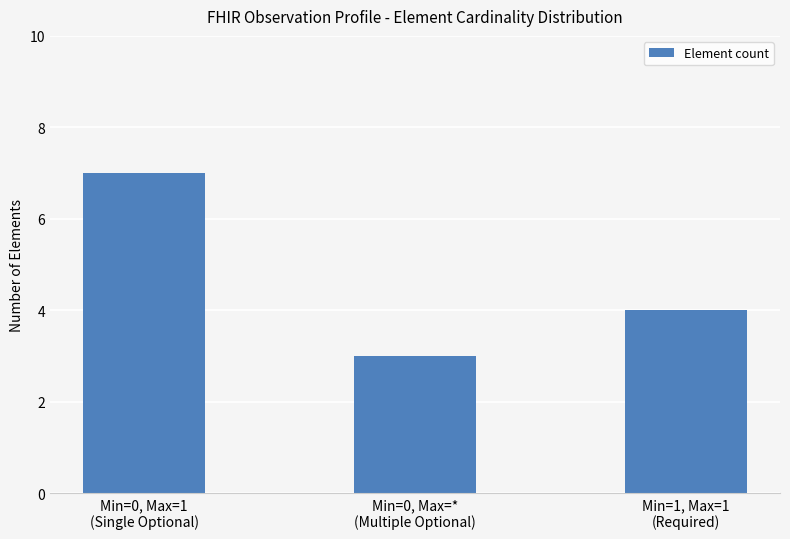

Rank the categories by value from lowest to highest.

Min=0, Max=*
(Multiple Optional), Min=1, Max=1
(Required), Min=0, Max=1
(Single Optional)